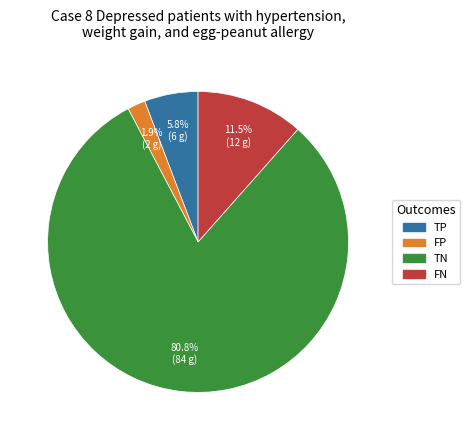

To the nearest percent, what is the average slice percentage?

25%